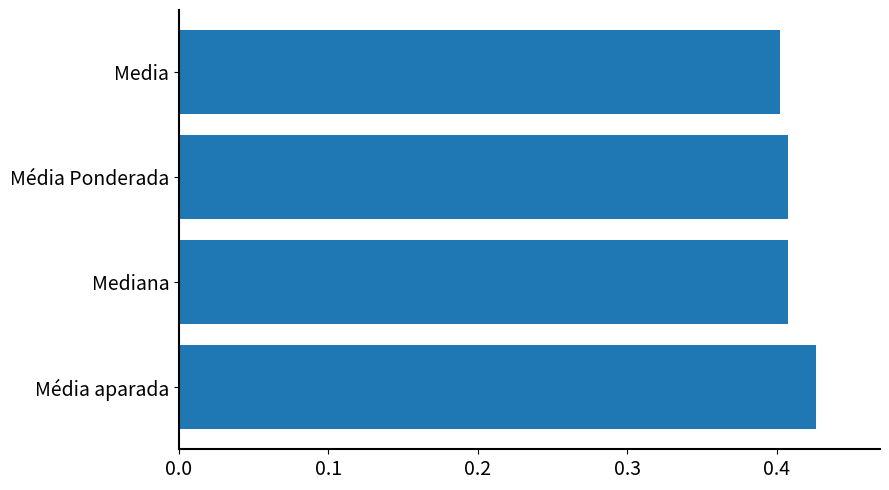

Is it true that the value at Mediana is 0.7?

False